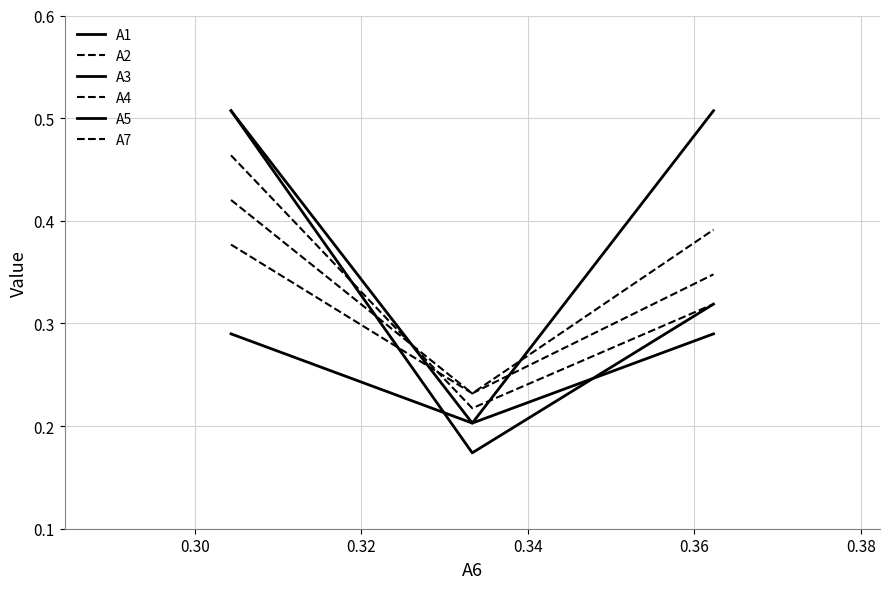

What is the value of the A1 point at the 2nd from the left?

0.2